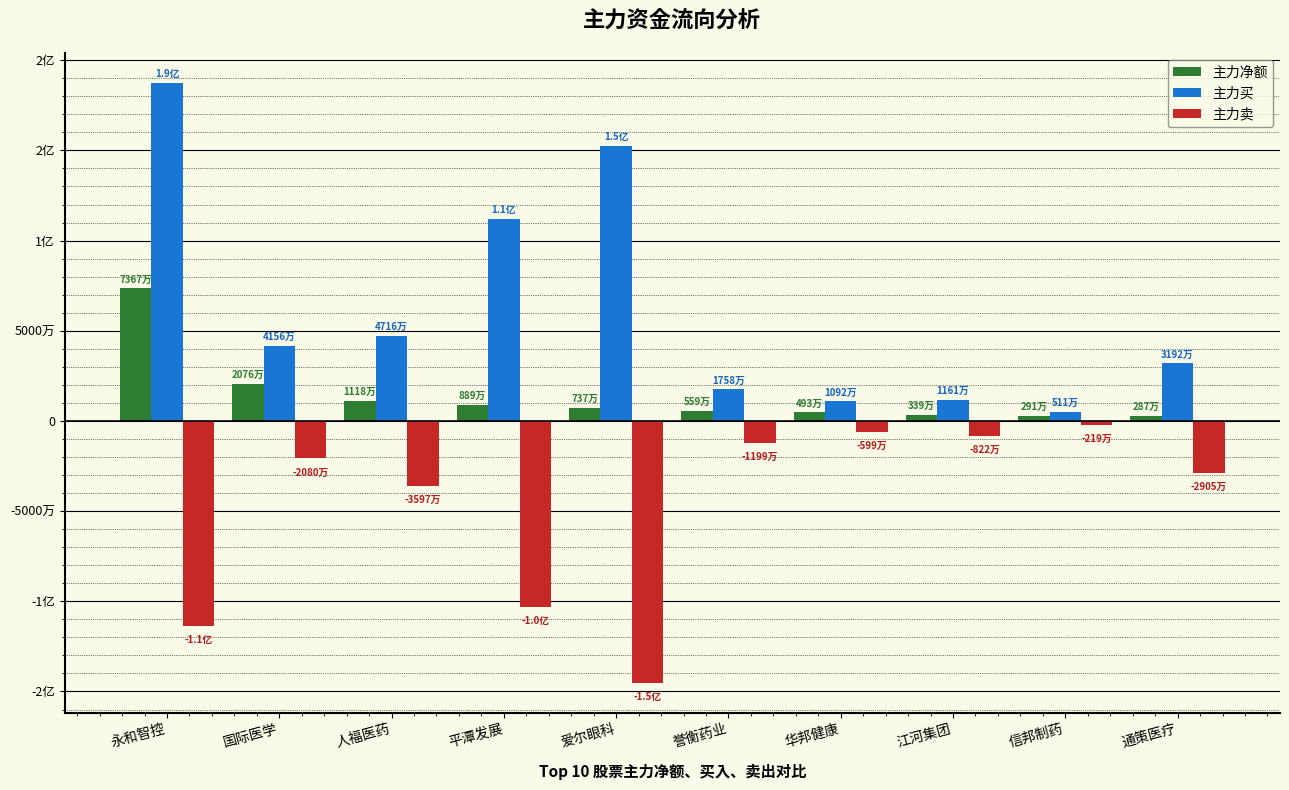

Are the bars horizontal?

No